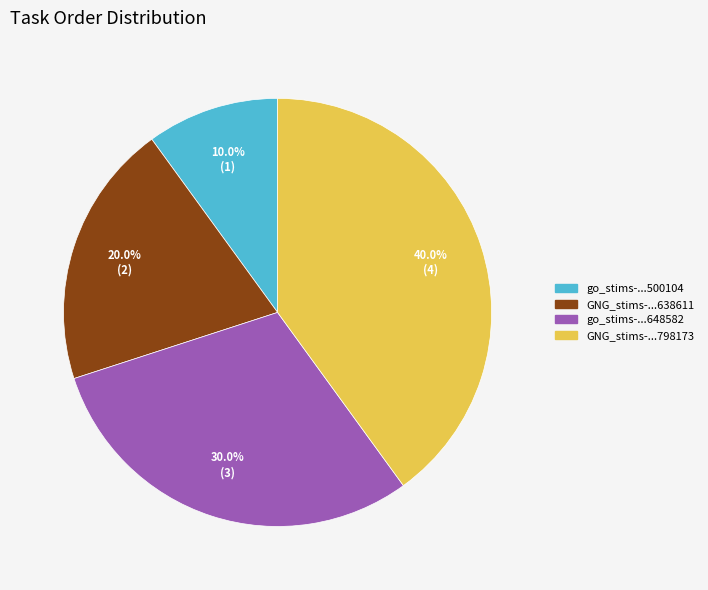

Is there a majority slice in this chart?

No